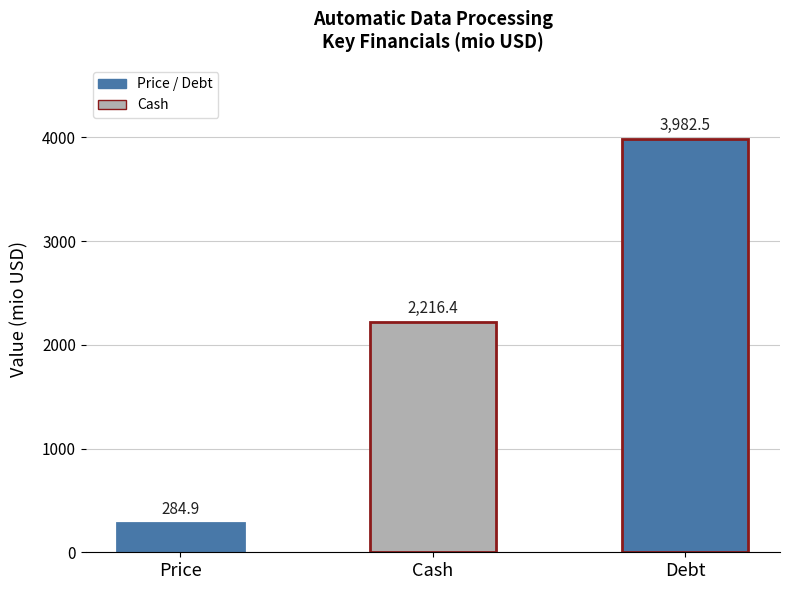

Does the chart contain any negative values?

No